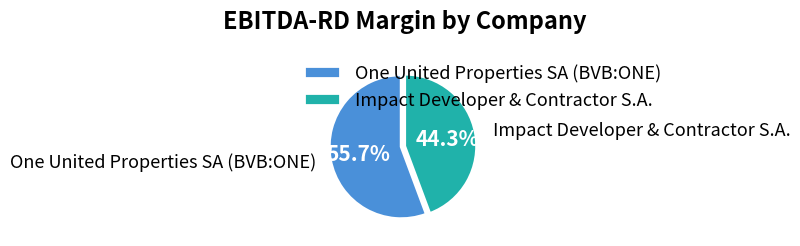

Rank the categories by value from lowest to highest.

Impact Developer & Contractor S.A., One United Properties SA (BVB:ONE)